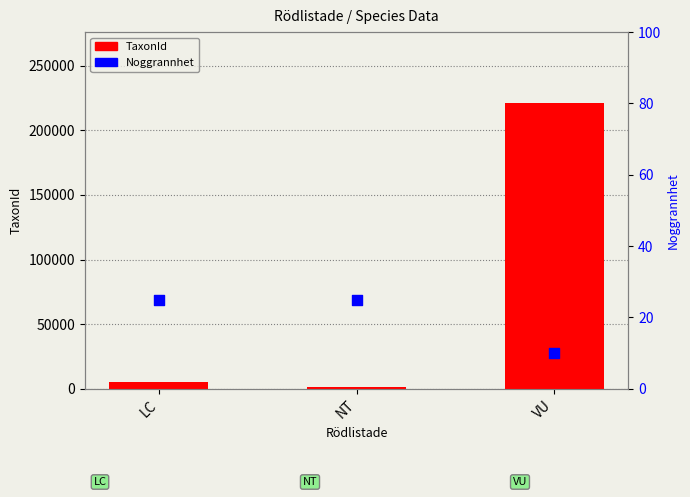

Is the value of TaxonId at VU greater than the value of Noggrannhet at VU?

Yes